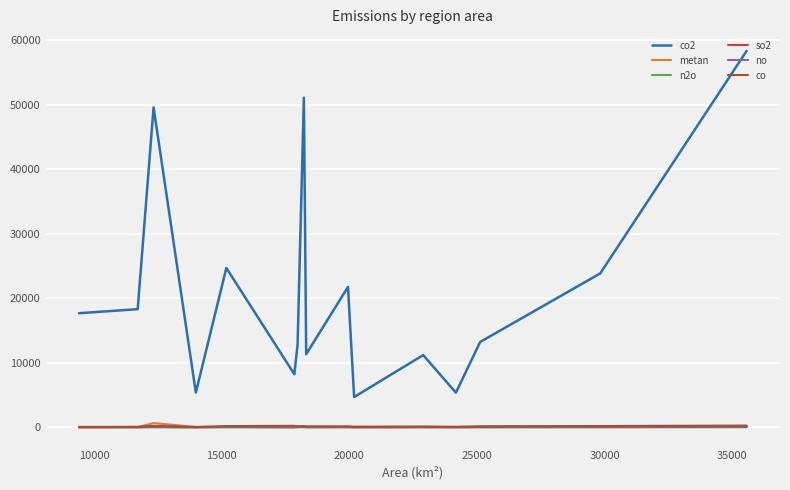

Which series has the largest total across all categories?

co2